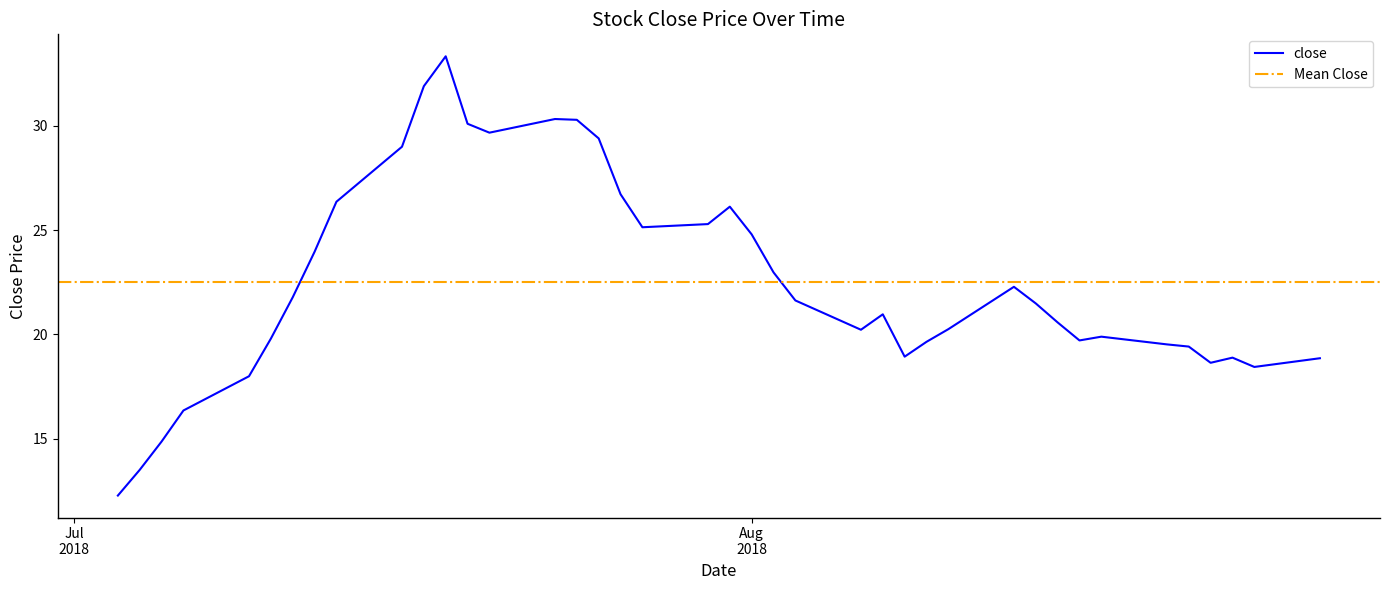

What is the label of the 32nd point from the left?

2018-08-15